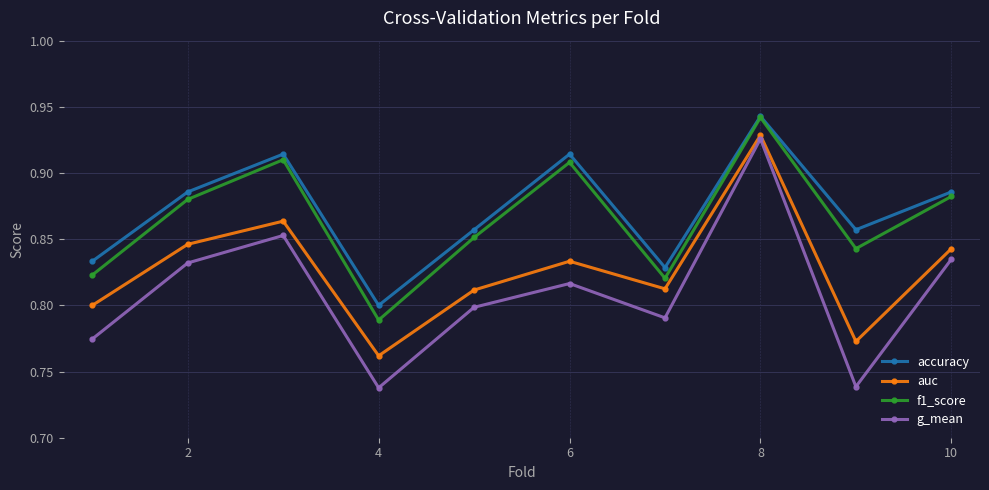

Which series has the widest spread of values?

g_mean